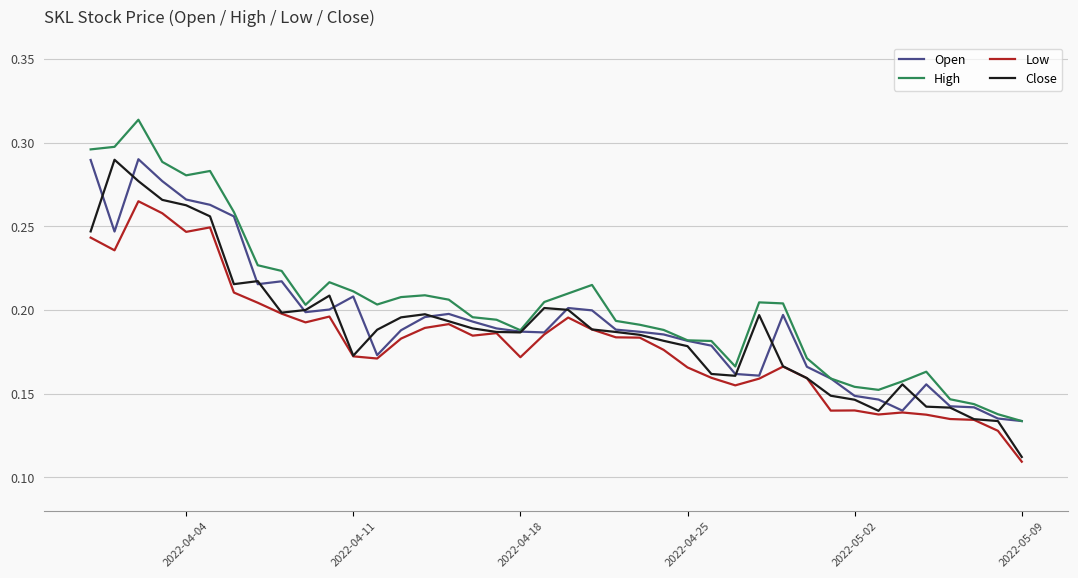

True or false: High has more than 0 interior local peaks.

True